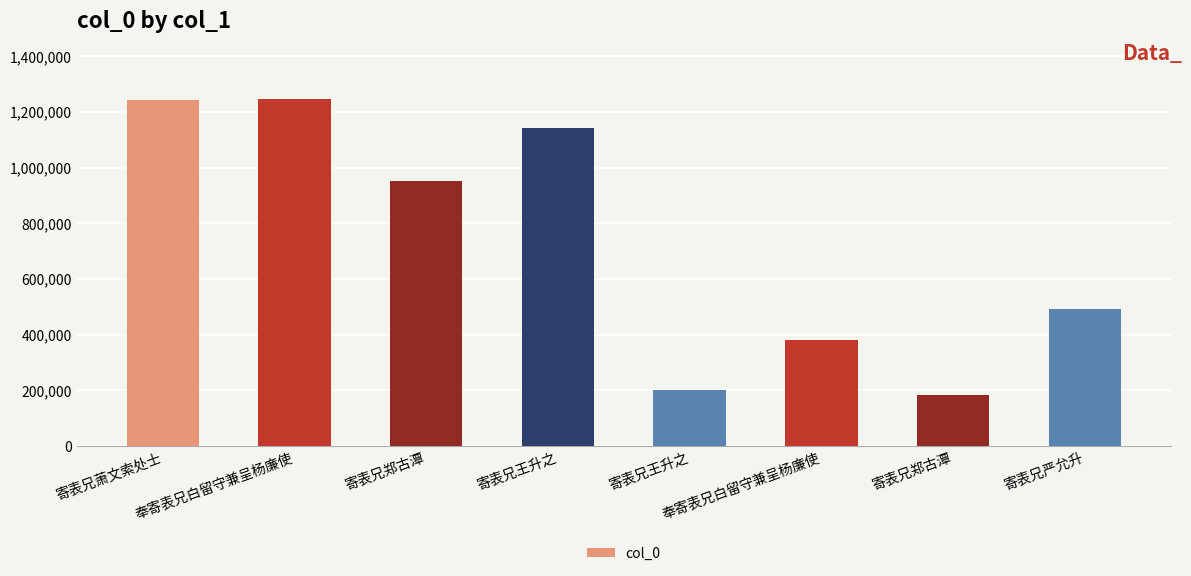

How many bars are there in total?

8